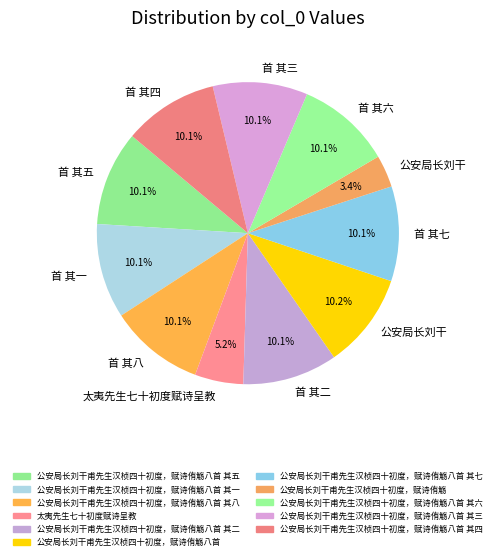

To the nearest percent, what is the difference between the largest and smallest slice percentages?

7%